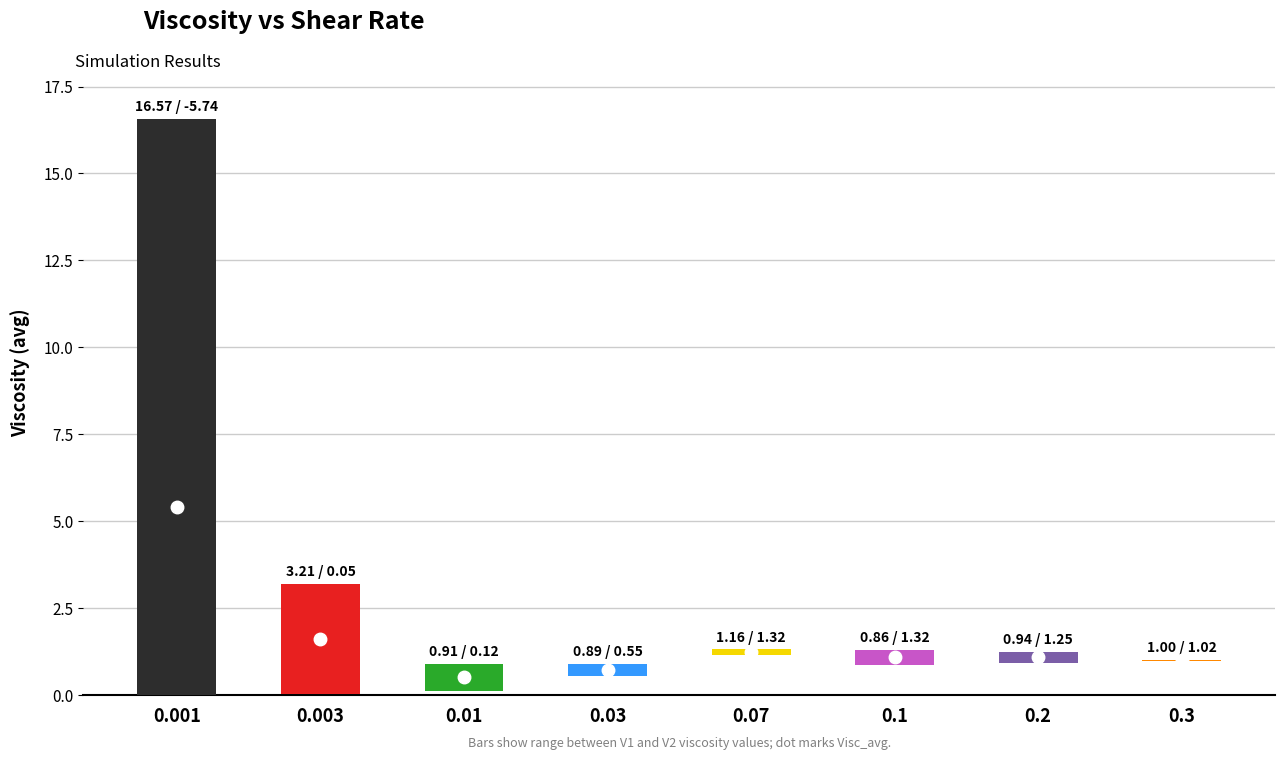

Is the value of V1 at V_SHEAR=0.1 greater than the value of Visc_avg at V_SHEAR=0.001?

No